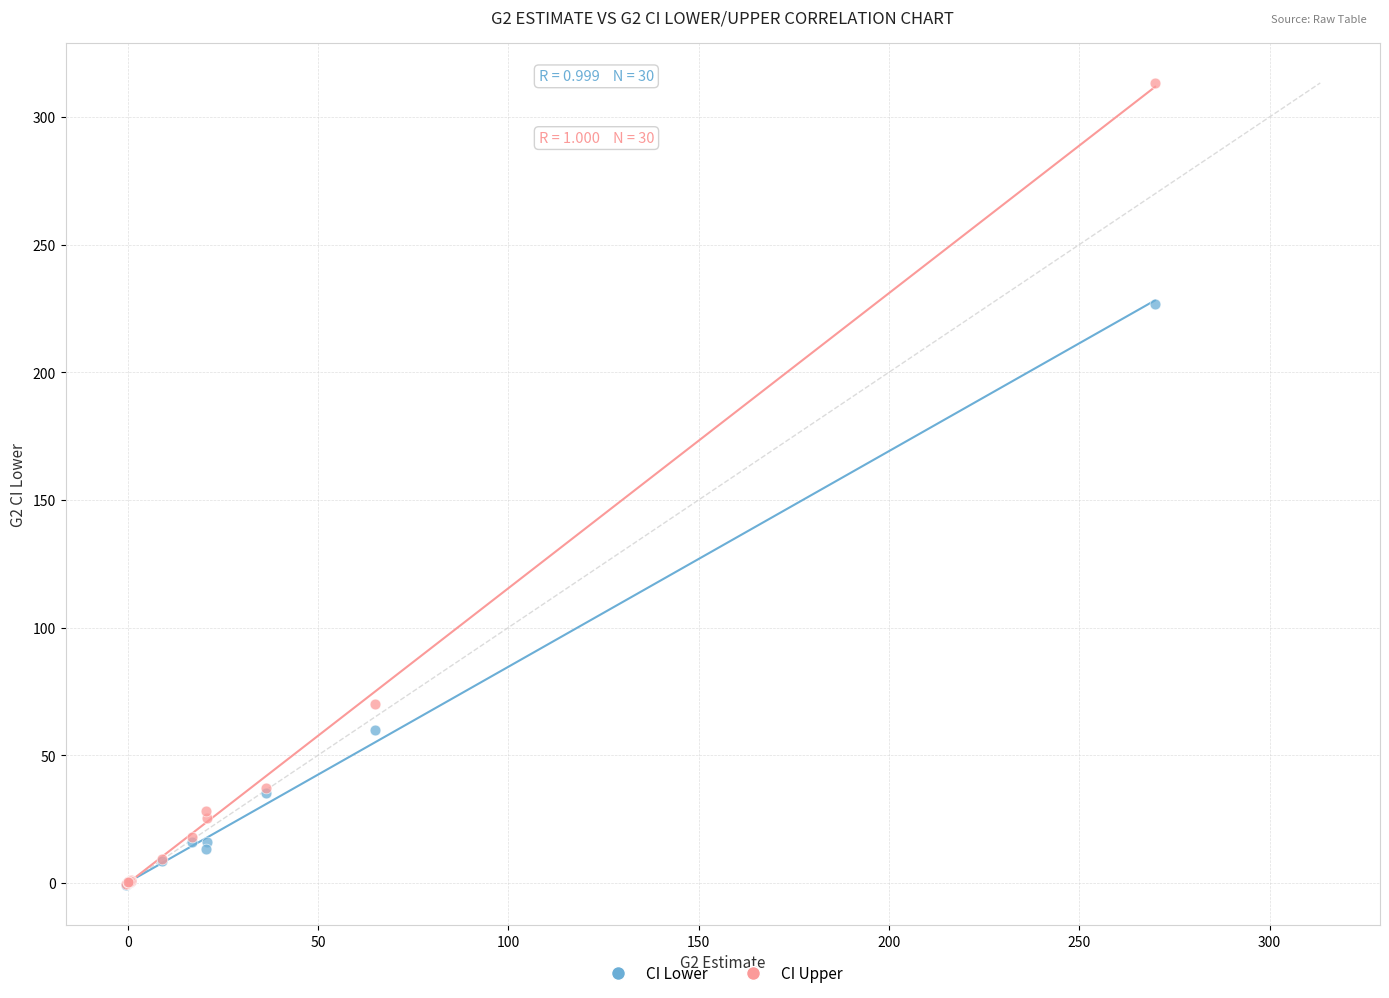

Across all series, what Y value is closest to 156?

226.8